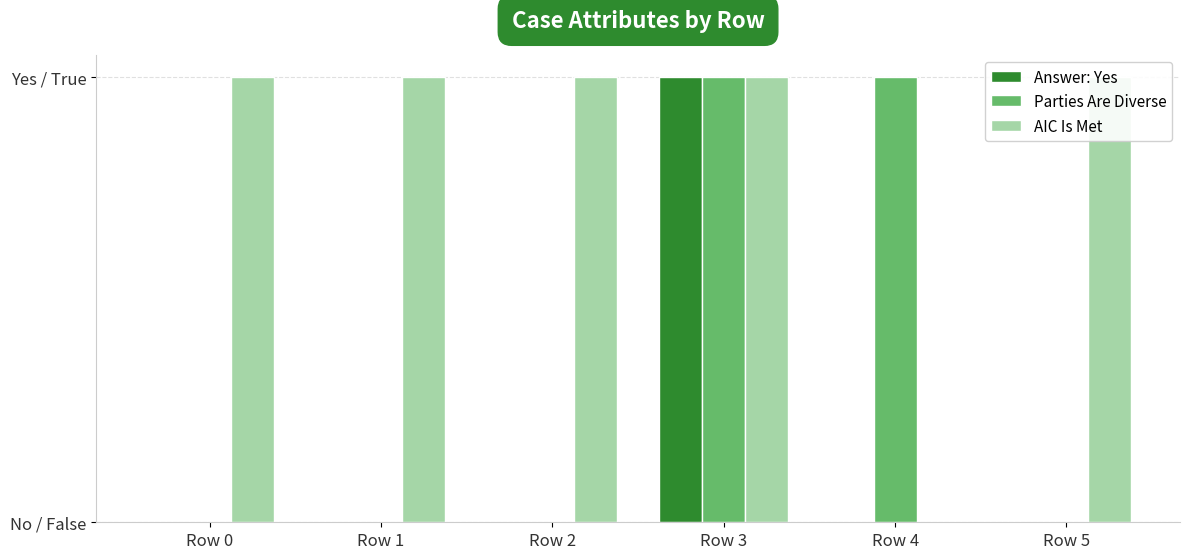

Which series has the widest spread of values?

Answer: Yes